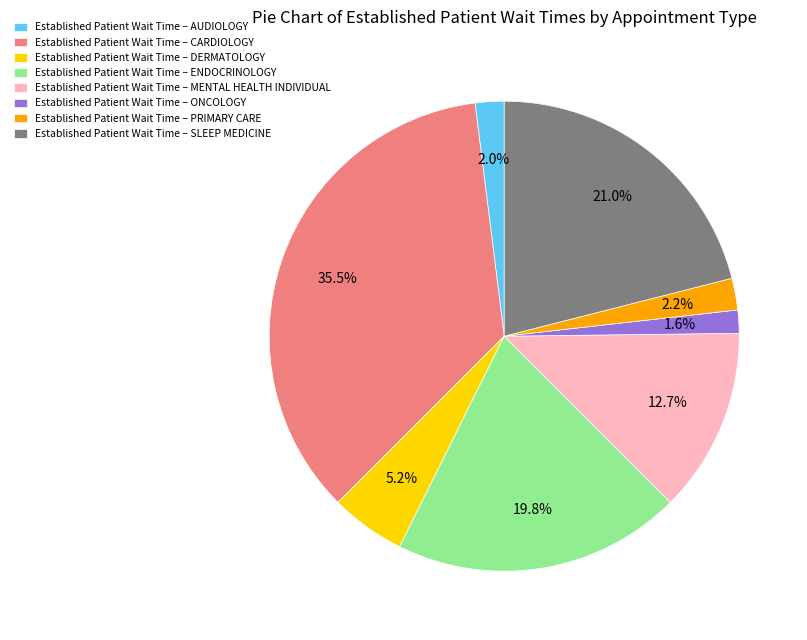

Between Established Patient Wait Time – PRIMARY CARE and Established Patient Wait Time – ENDOCRINOLOGY, which is larger?

Established Patient Wait Time – ENDOCRINOLOGY